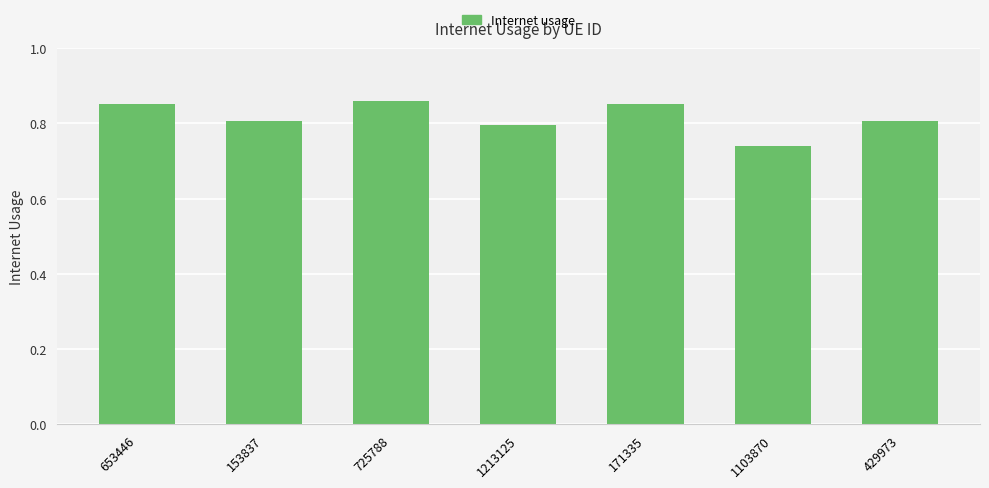

What is the label of the 3rd bar from the right?

171335